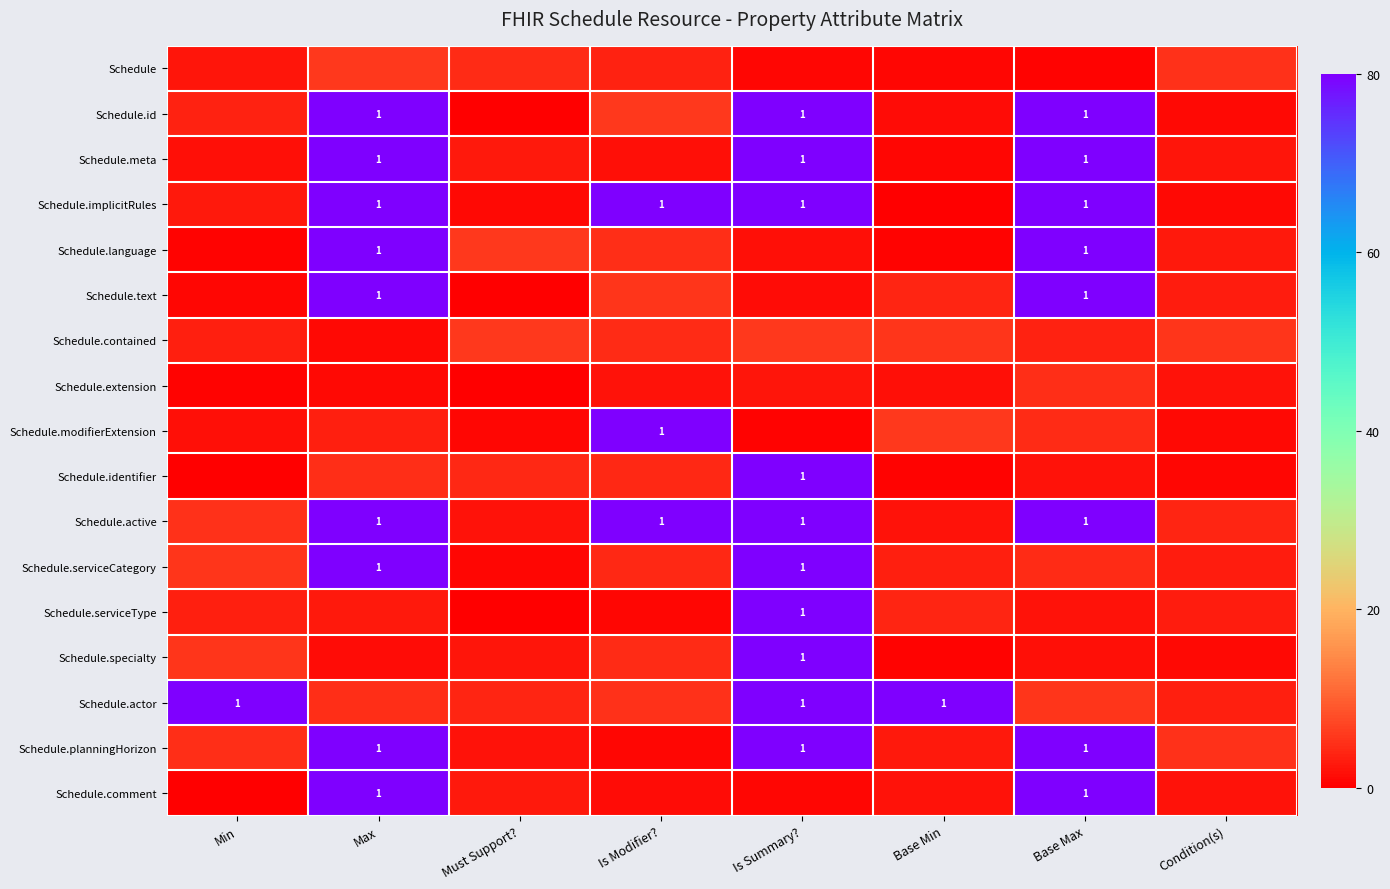

Is it true that Schedule equals 1.9 at Is Modifier??

False